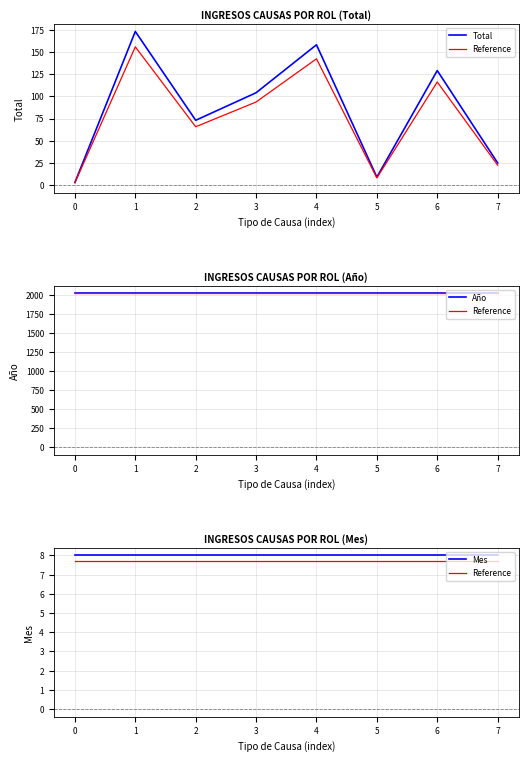

What is the difference between the highest and lowest values at 2?

2013.3